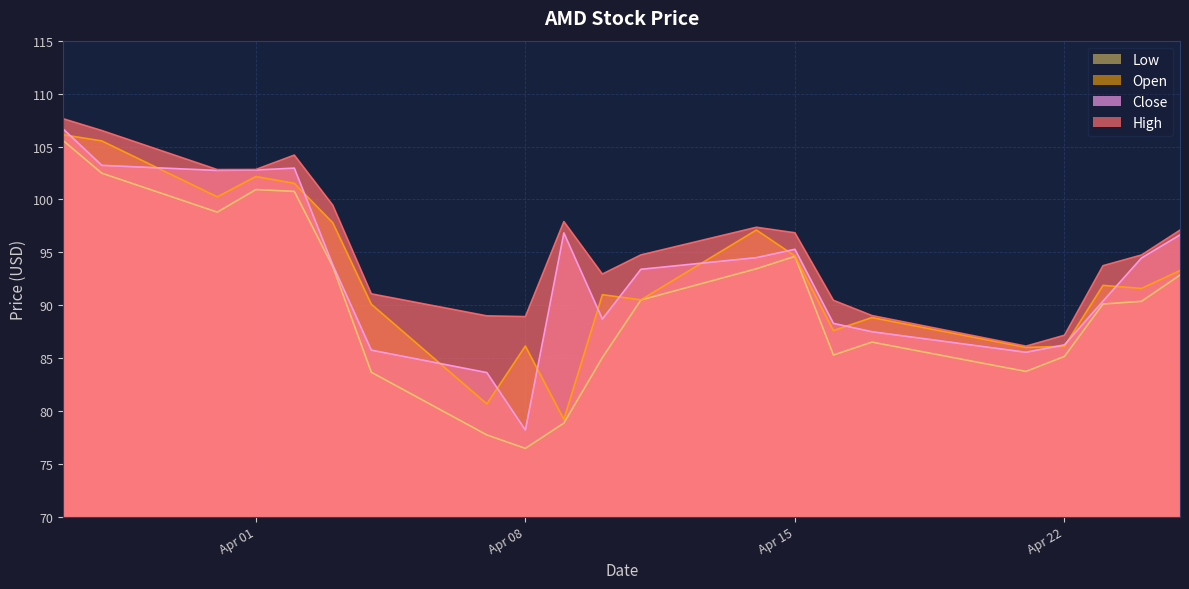

What is the spread (max minus min) of values at Apr 01?

1.9